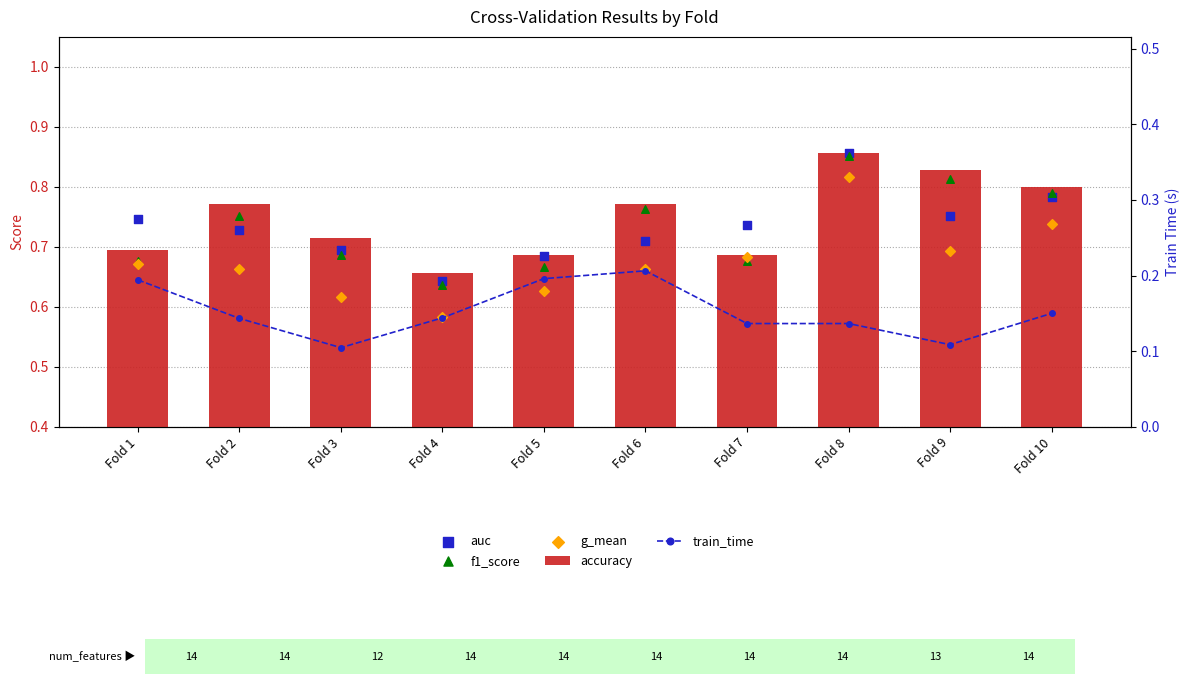

Which series has the largest total across all categories?

accuracy